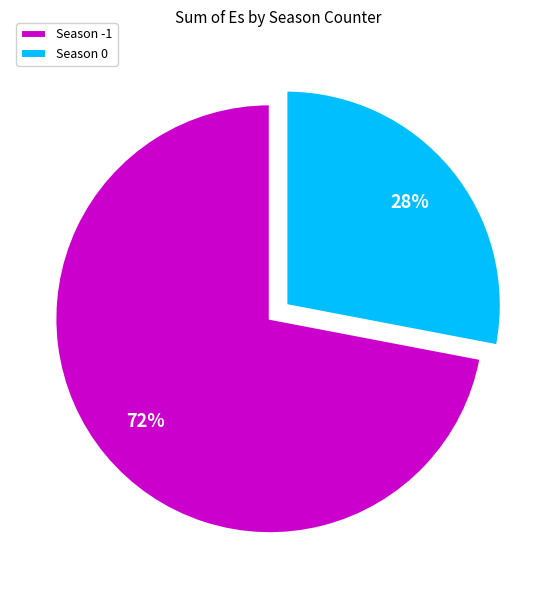

What percentage is the Season -1 slice, to the nearest percent?

72%